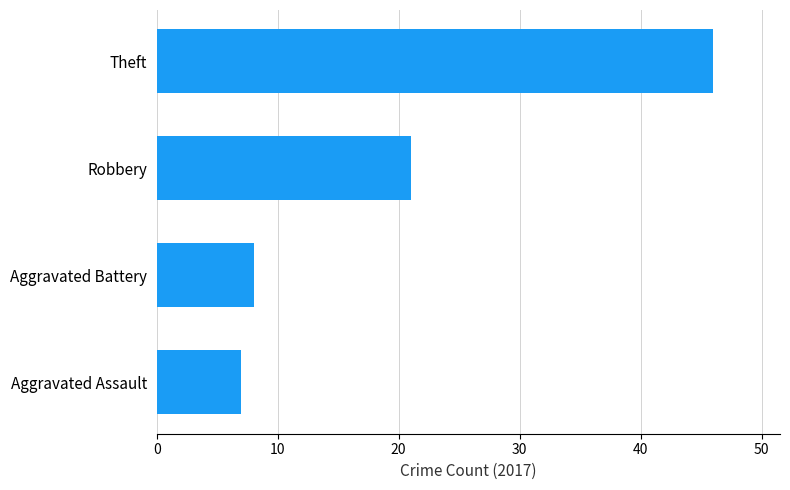

What is the ratio of the value at Theft to the value at Robbery?

2.2